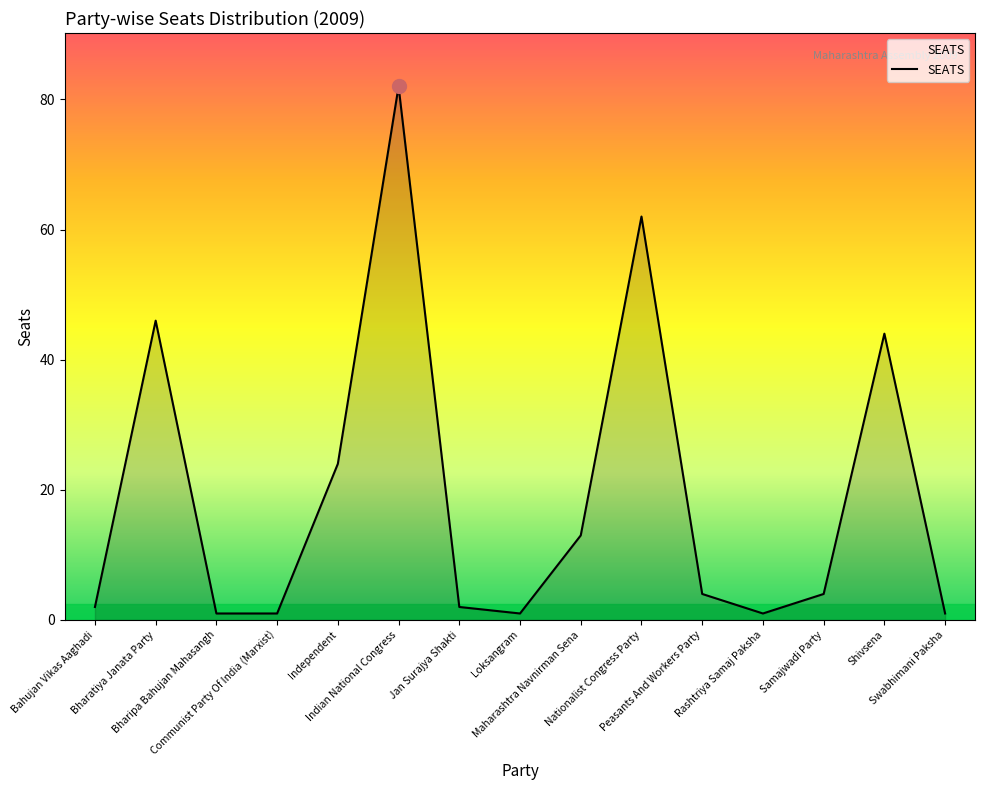

What is the greatest value displayed?

82